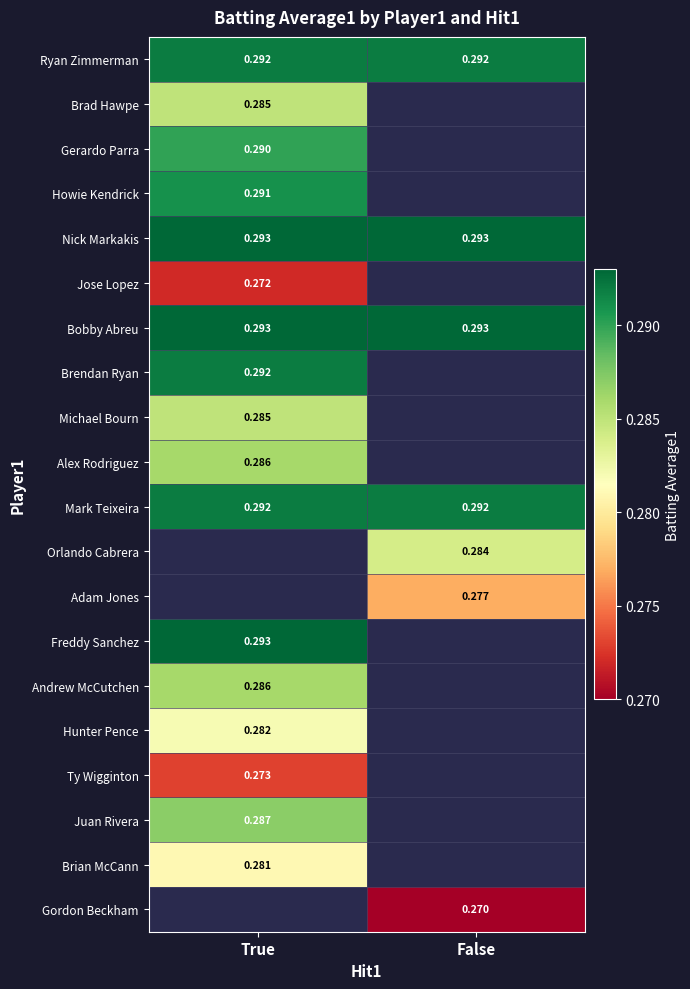

What is the smallest value displayed?

0.3